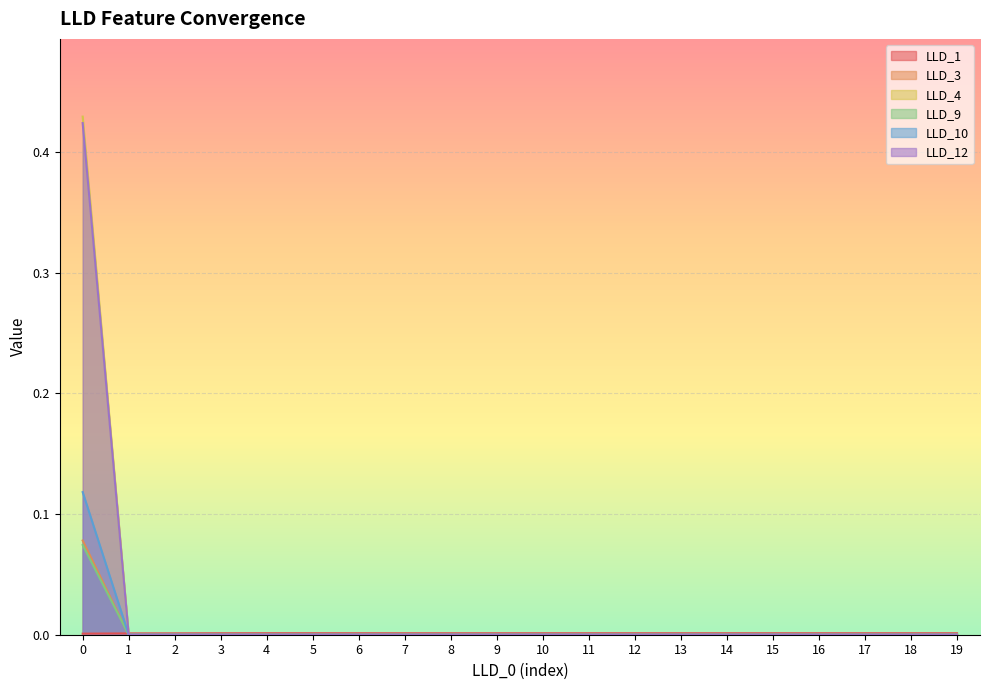

List the series in order of their peak value, lowest first.

LLD_1, LLD_9, LLD_3, LLD_10, LLD_12, LLD_4